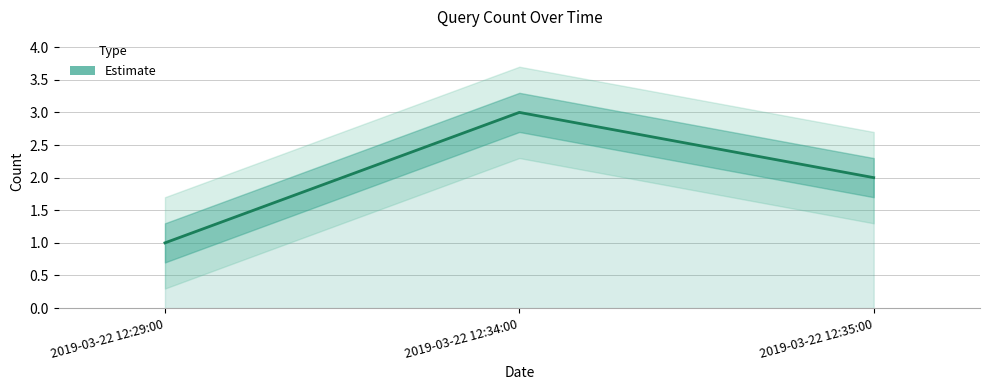

What is the label of the 1st point from the left?

2019-03-22 12:29:00